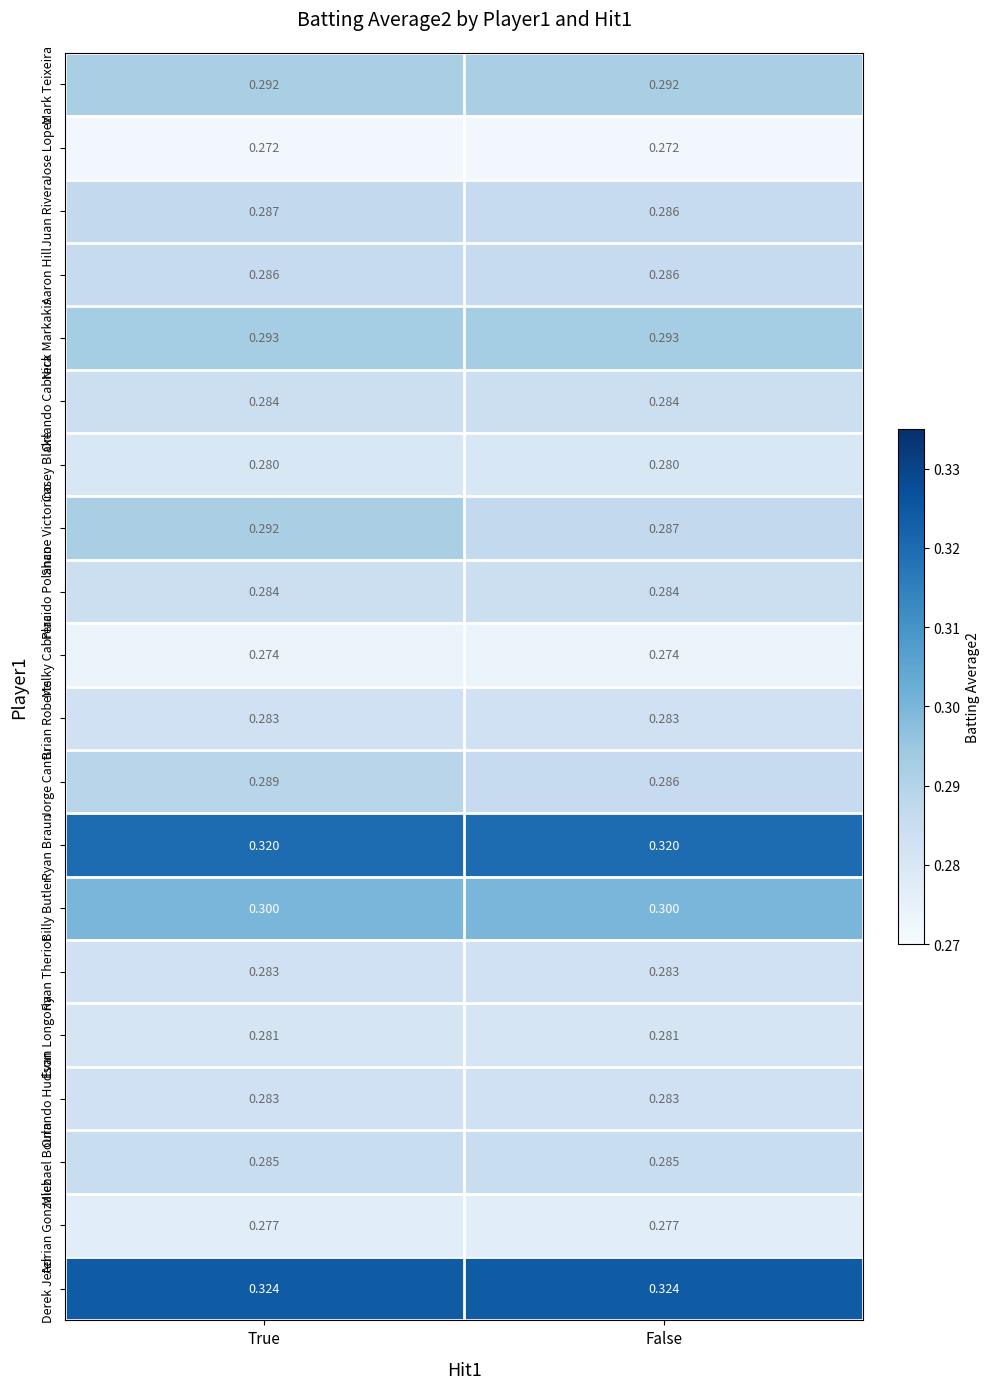

List the labels in order of Shane Victorino value, largest first.

True, False